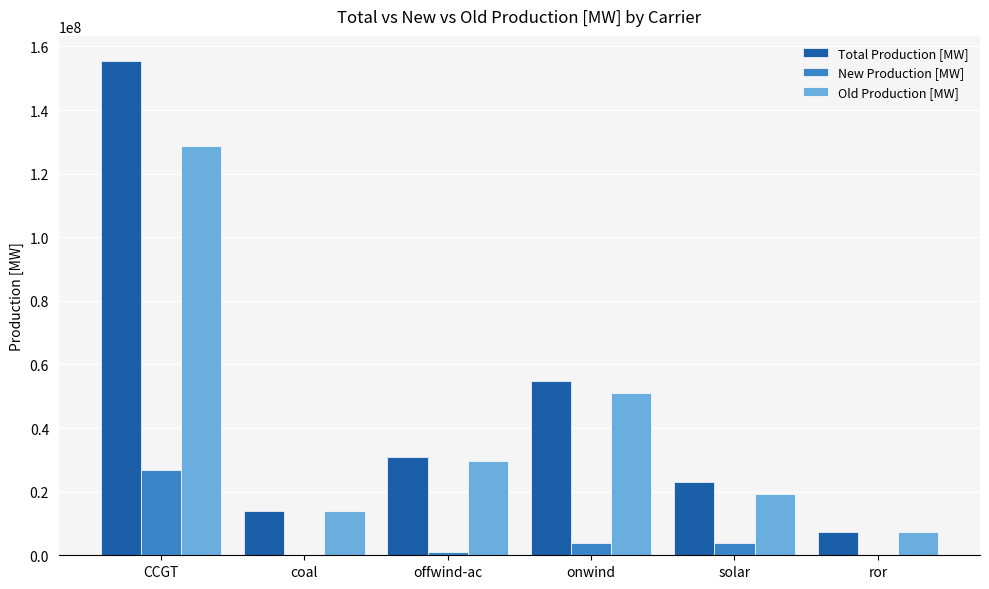

The value of Total Production [MW] at offwind-ac is 30929626.9. True or false?

True